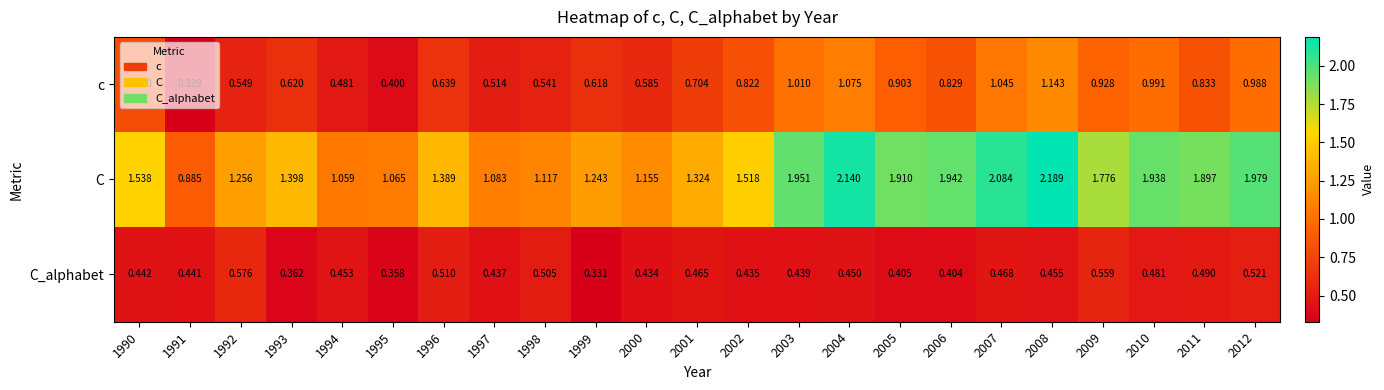

Count the number of categories in the chart.

23